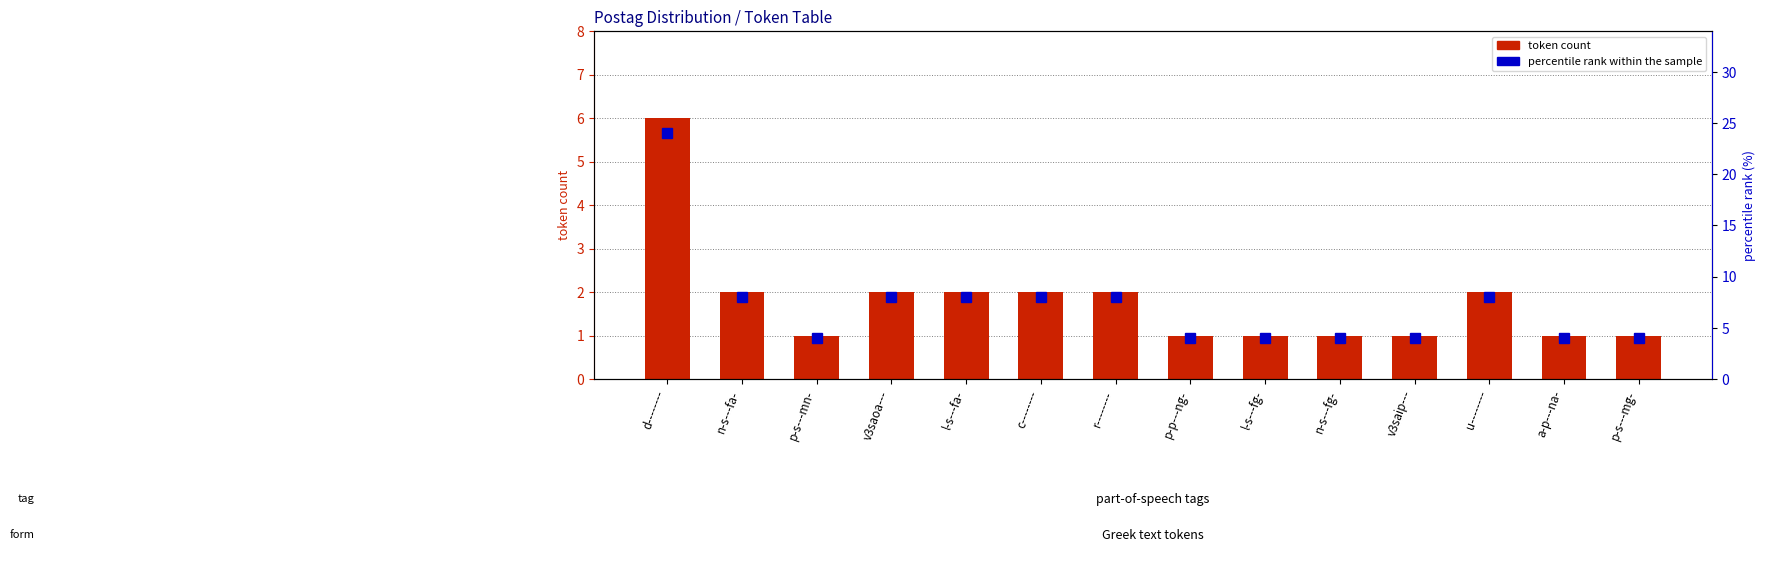

At which label does percentile rank within the sample reach its minimum?

p-s---mn-